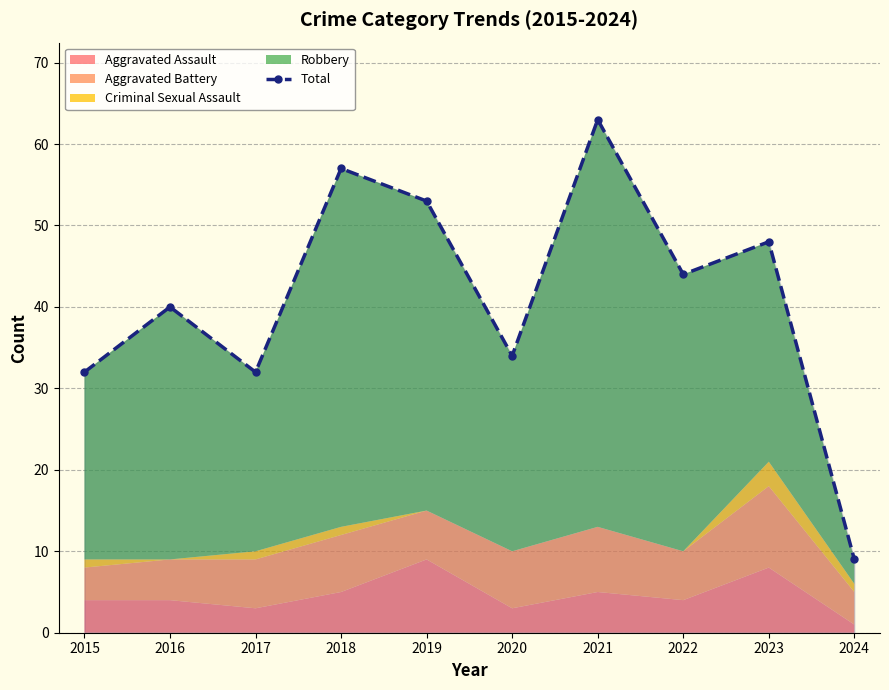

Is it true that the value at 2021 is 63?

True